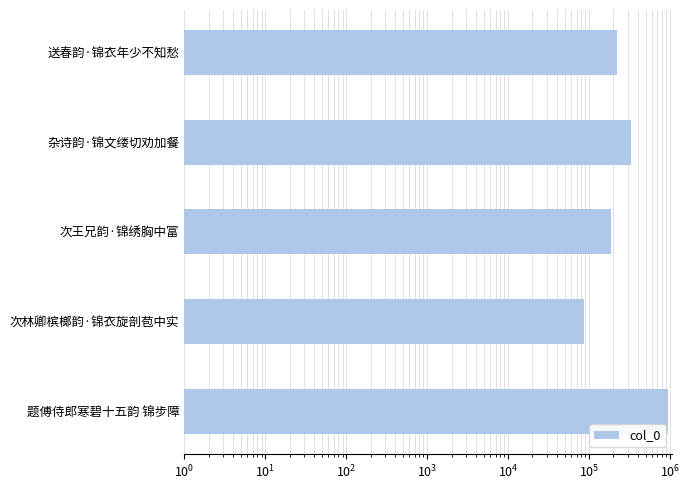

How many values are below 222951?

2